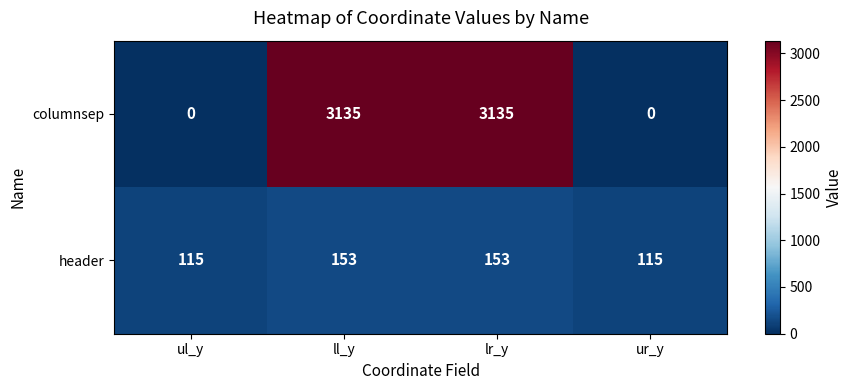

How many header values are between 115 and 153?

4